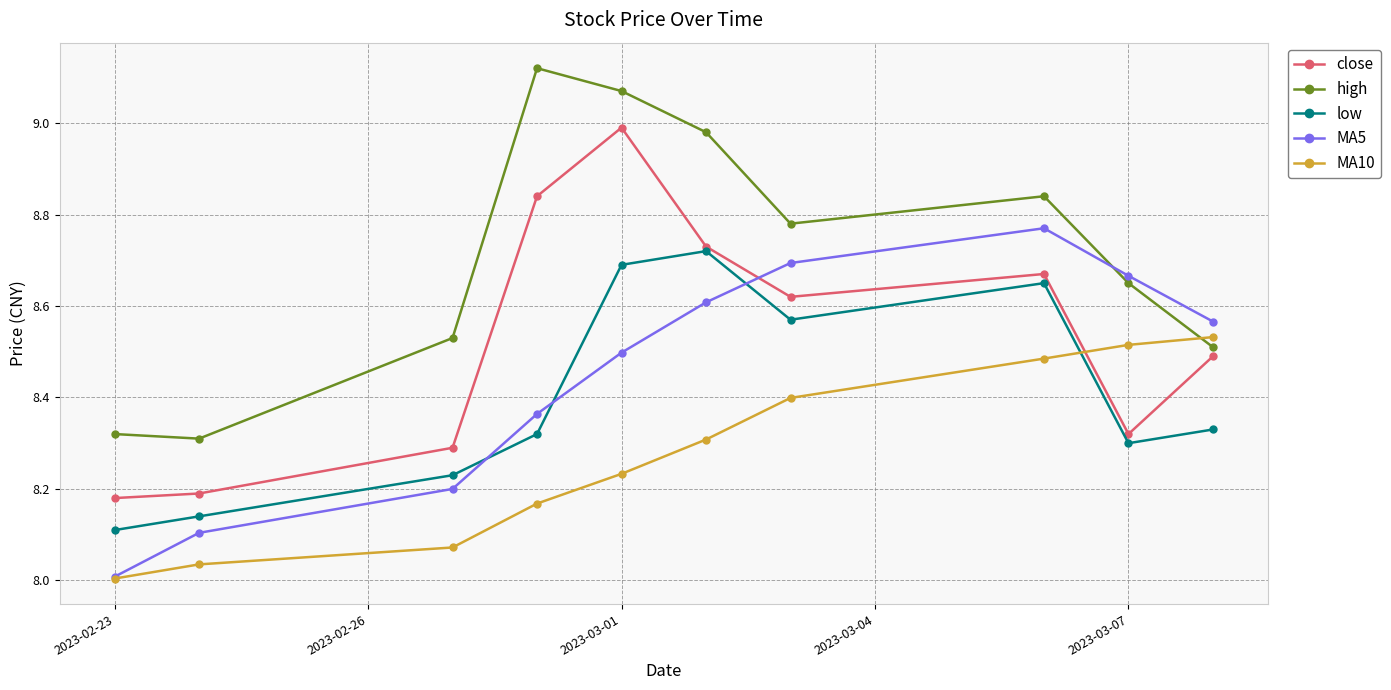

List the series in order of their peak value, highest first.

high, close, MA5, low, MA10